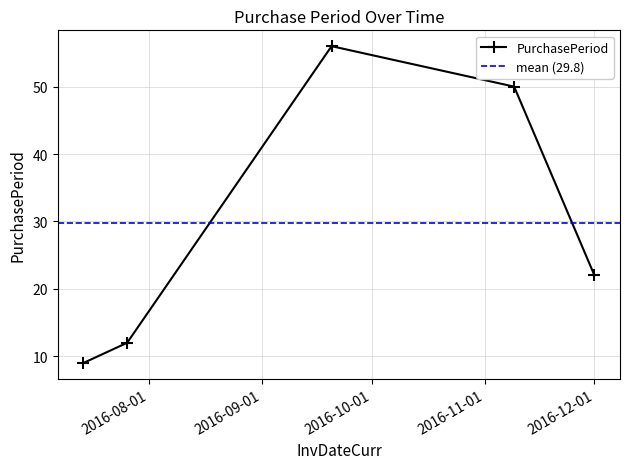

Reading left to right, what are all the values shown in this chart?

2016-07-14=9	2016-07-26=12	2016-09-20=56	2016-11-09=50	2016-12-01=22